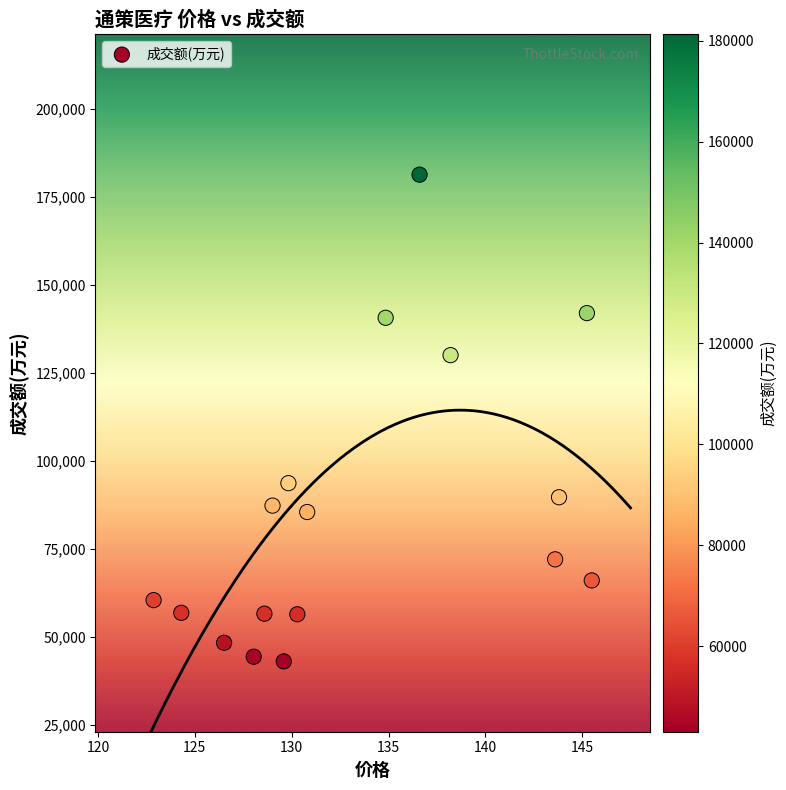

Count the number of points in this scatter plot.

17